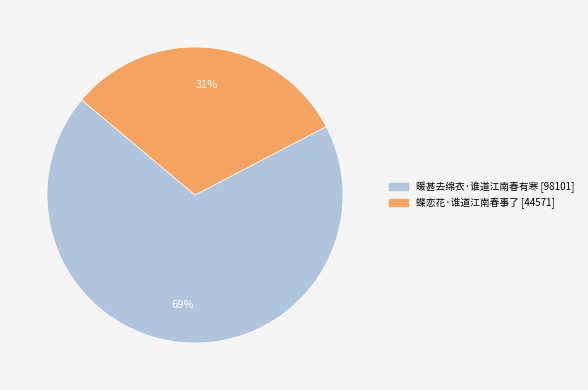

To the nearest percent, what is the average slice percentage?

50%